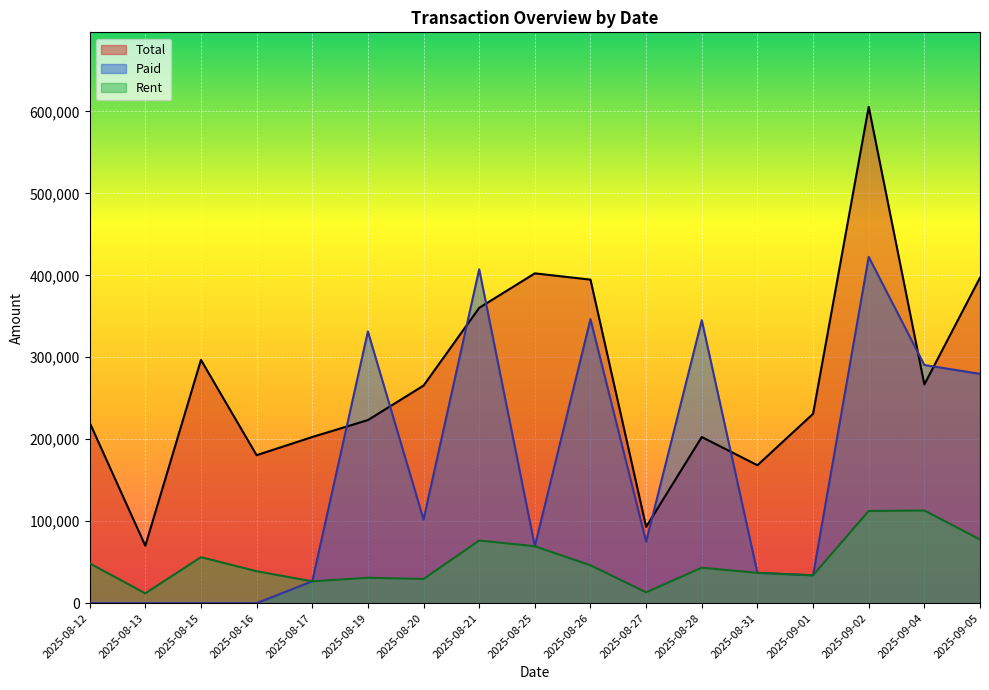

True or false: Rent and Total intersect in this chart.

False